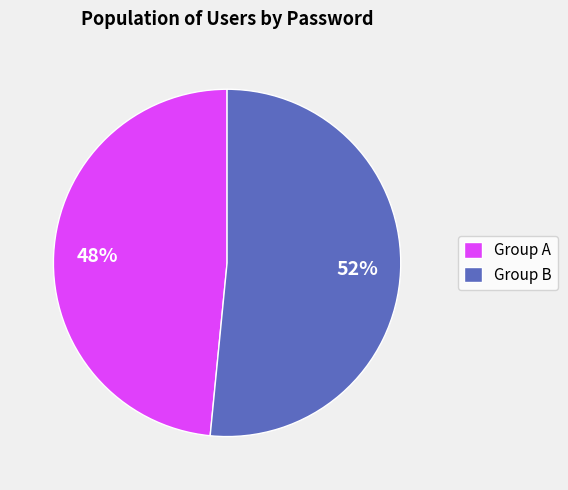

What percentage is the Group A slice, to the nearest percent?

48%